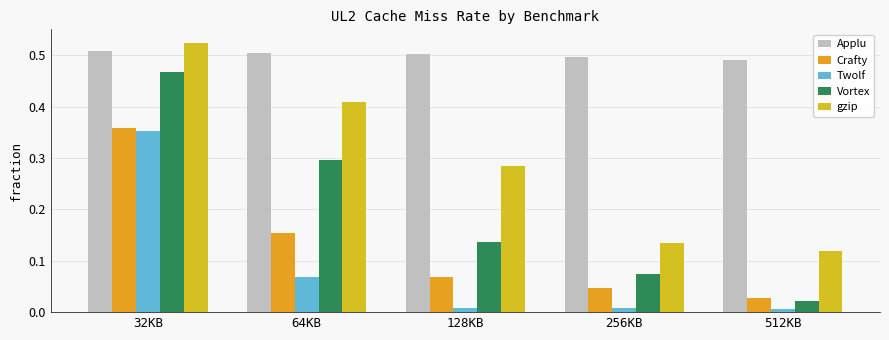

Rank the categories by gzip value from lowest to highest.

512KB, 256KB, 128KB, 64KB, 32KB